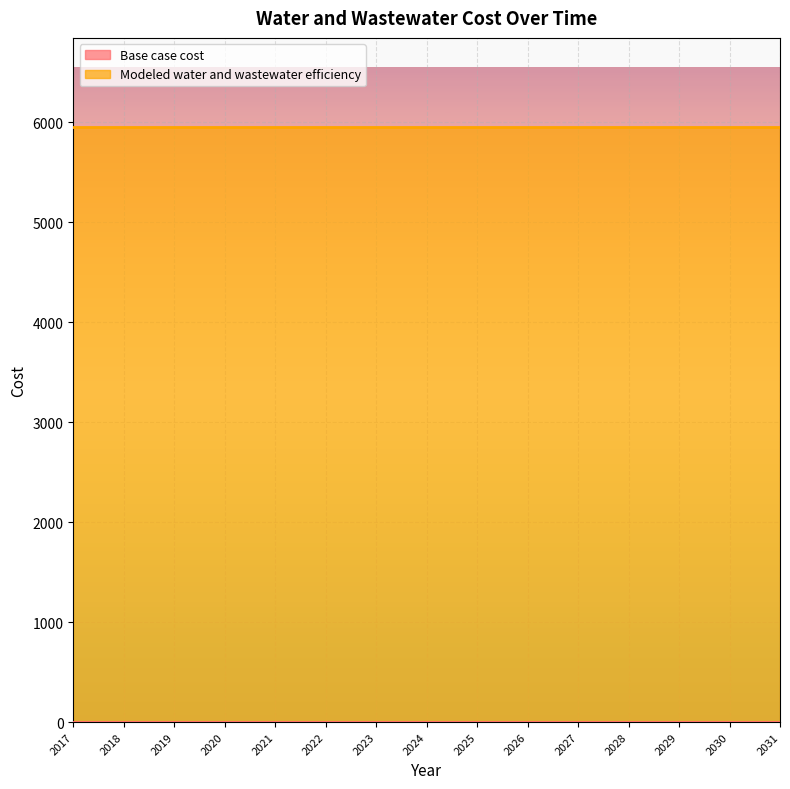

Where is Modeled water and wastewater efficiency nearest to the value 5949?

2017